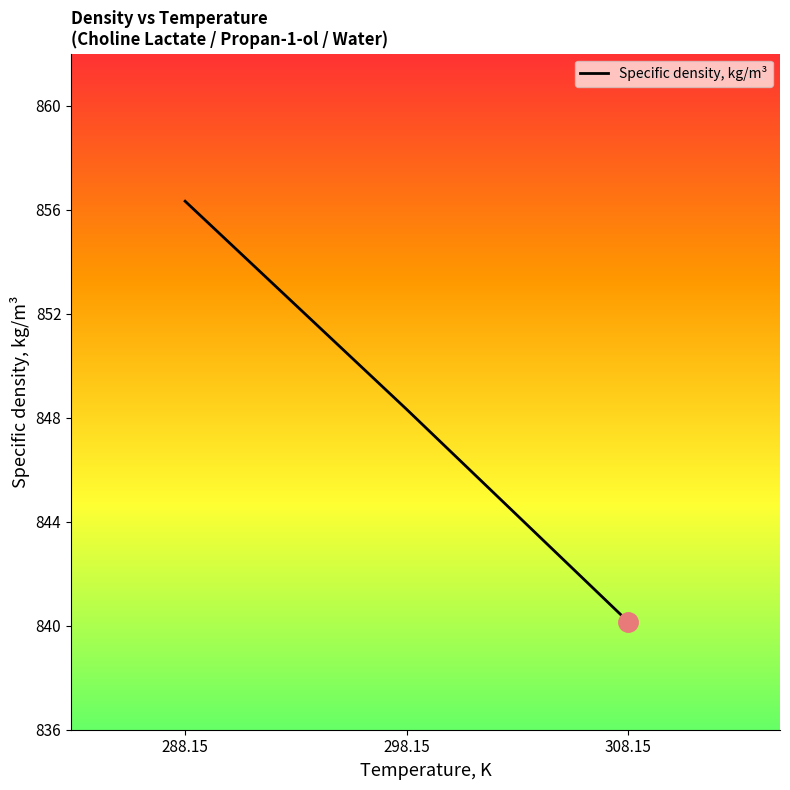

True or false: the data shows 856.3 at 288.15.

True